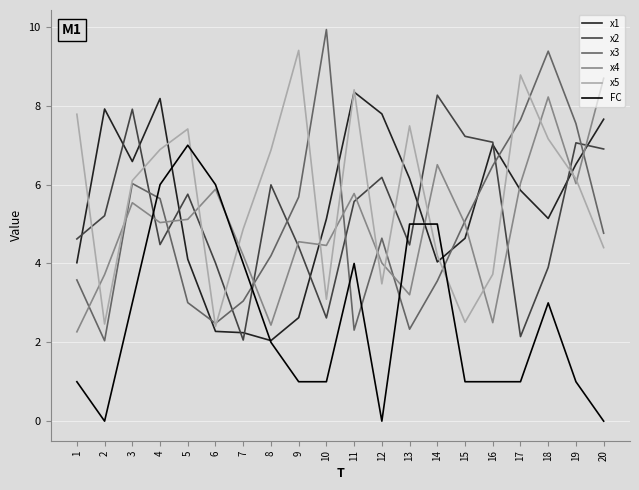

What are all the series names shown in the legend?

x1, x2, x3, x4, x5, FC